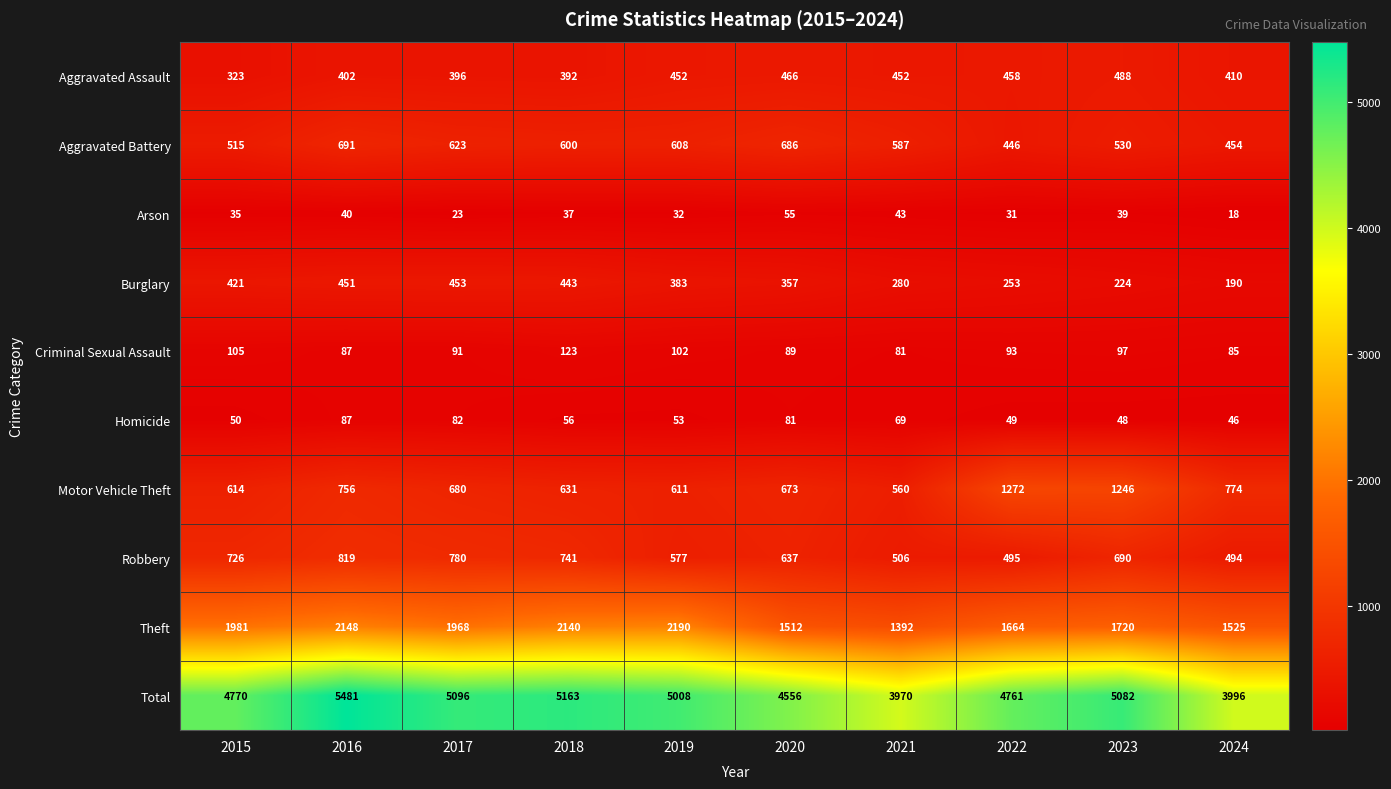

True or false: Theft has a value of 724 at 2020.

False